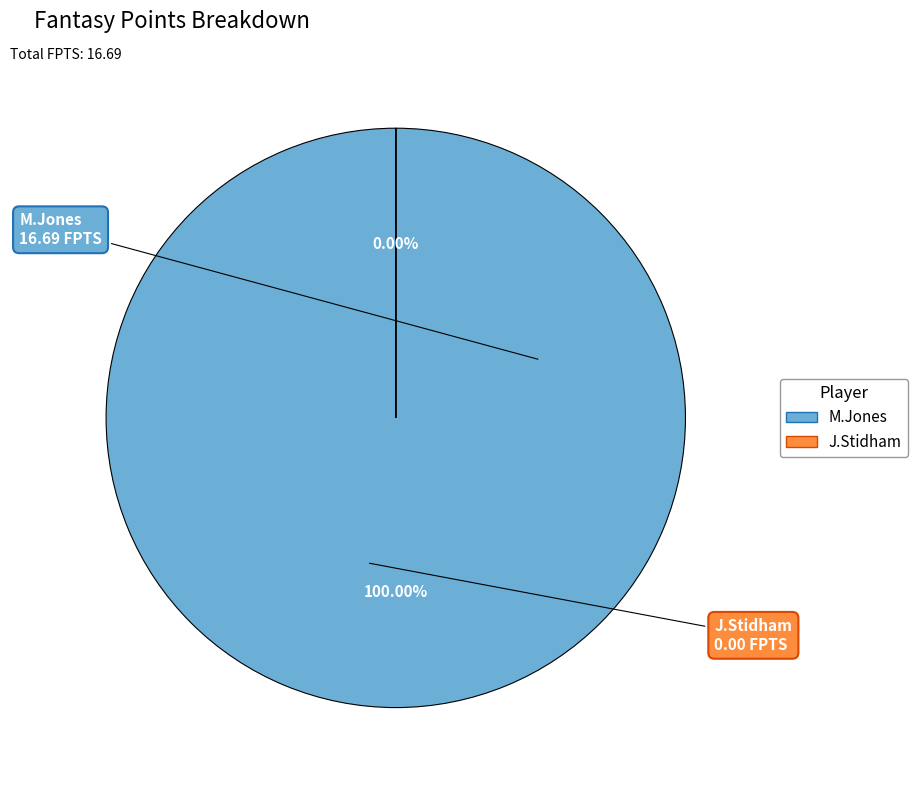

Combined, do M.Jones and J.Stidham account for over 50%?

Yes